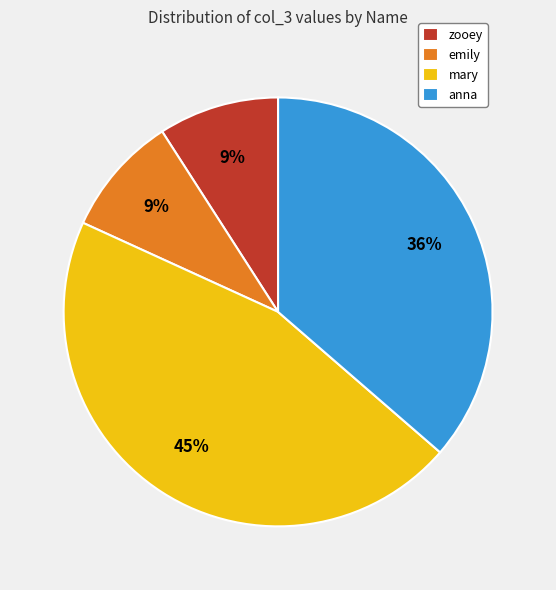

Is zooey the majority of the pie?

No